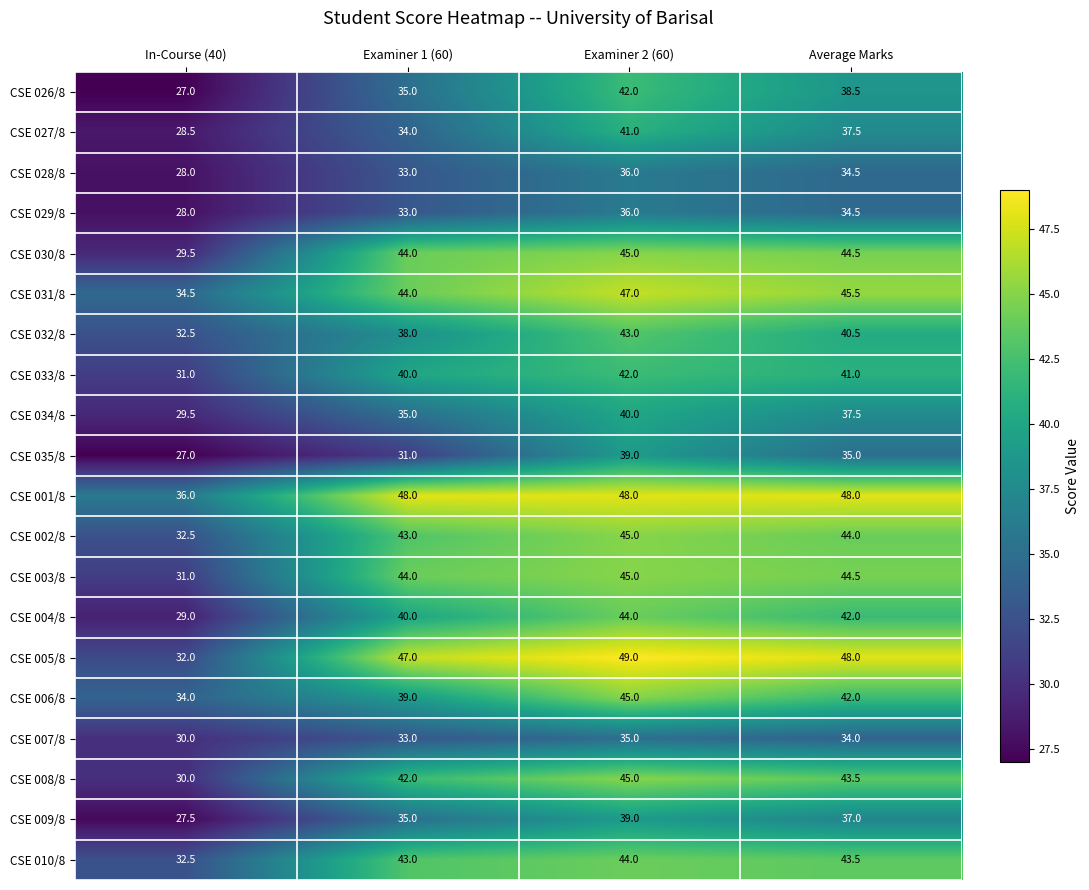

What is the approximate value of CSE 008/8 at Average Marks?

43.5